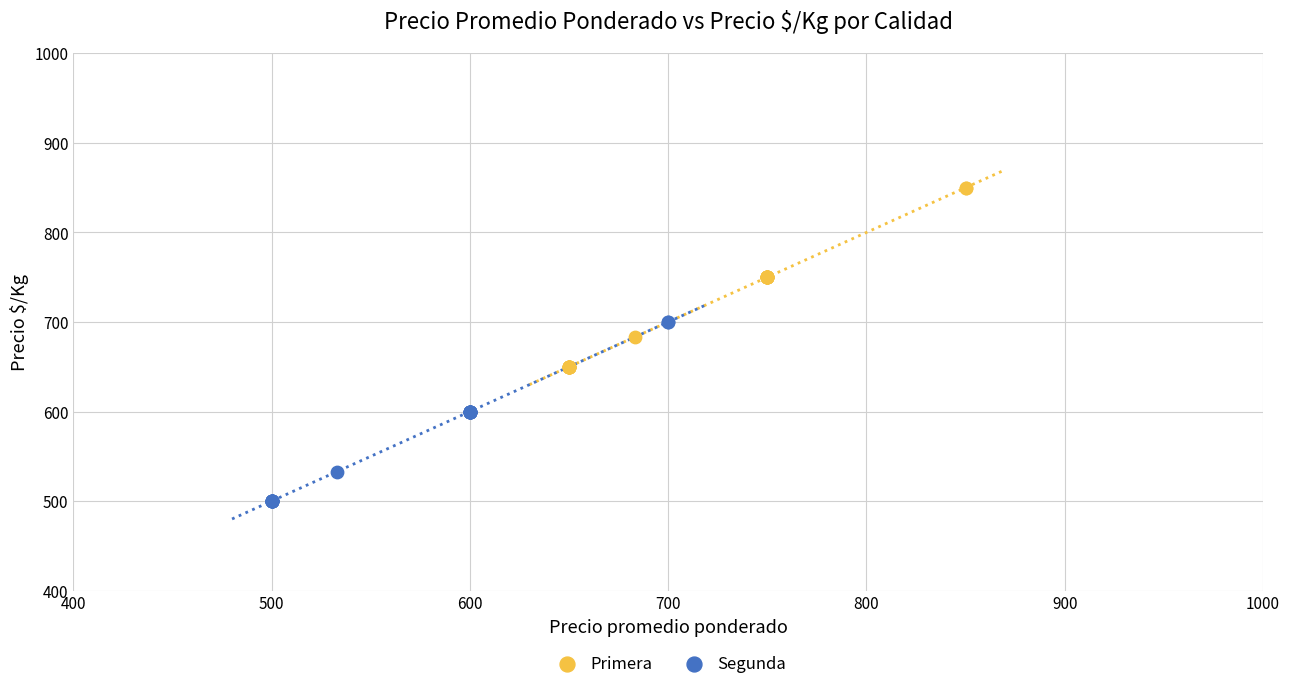

Which series reaches the maximum Y coordinate?

Primera